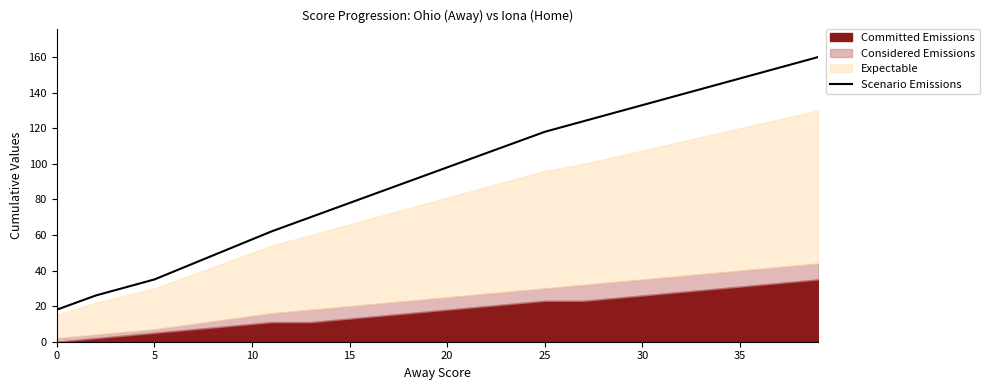

True or false: Scenario Emissions has a value of 39 at 25.

False